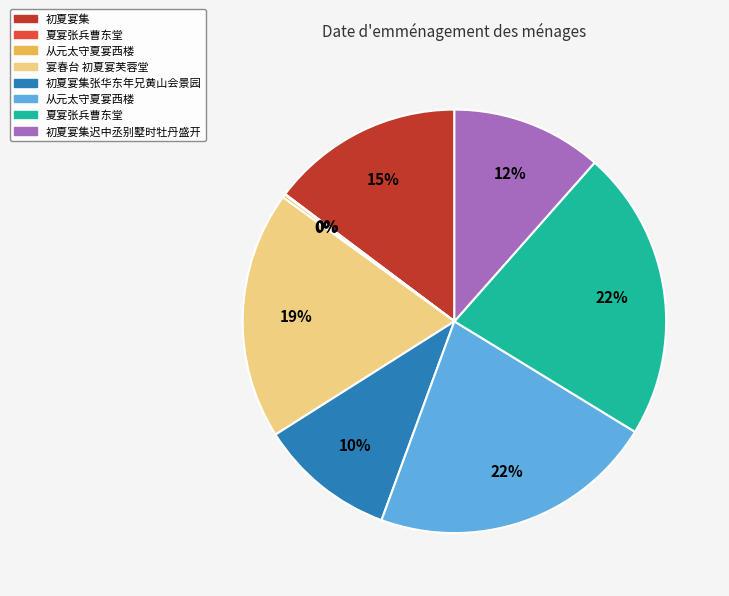

Is there any slice that represents more than half of the pie?

No